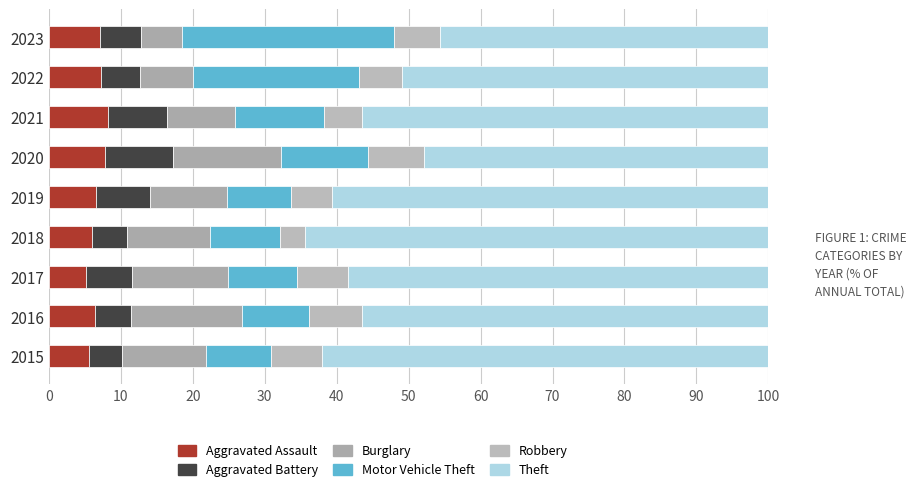

How many distinct data groups are displayed?

6